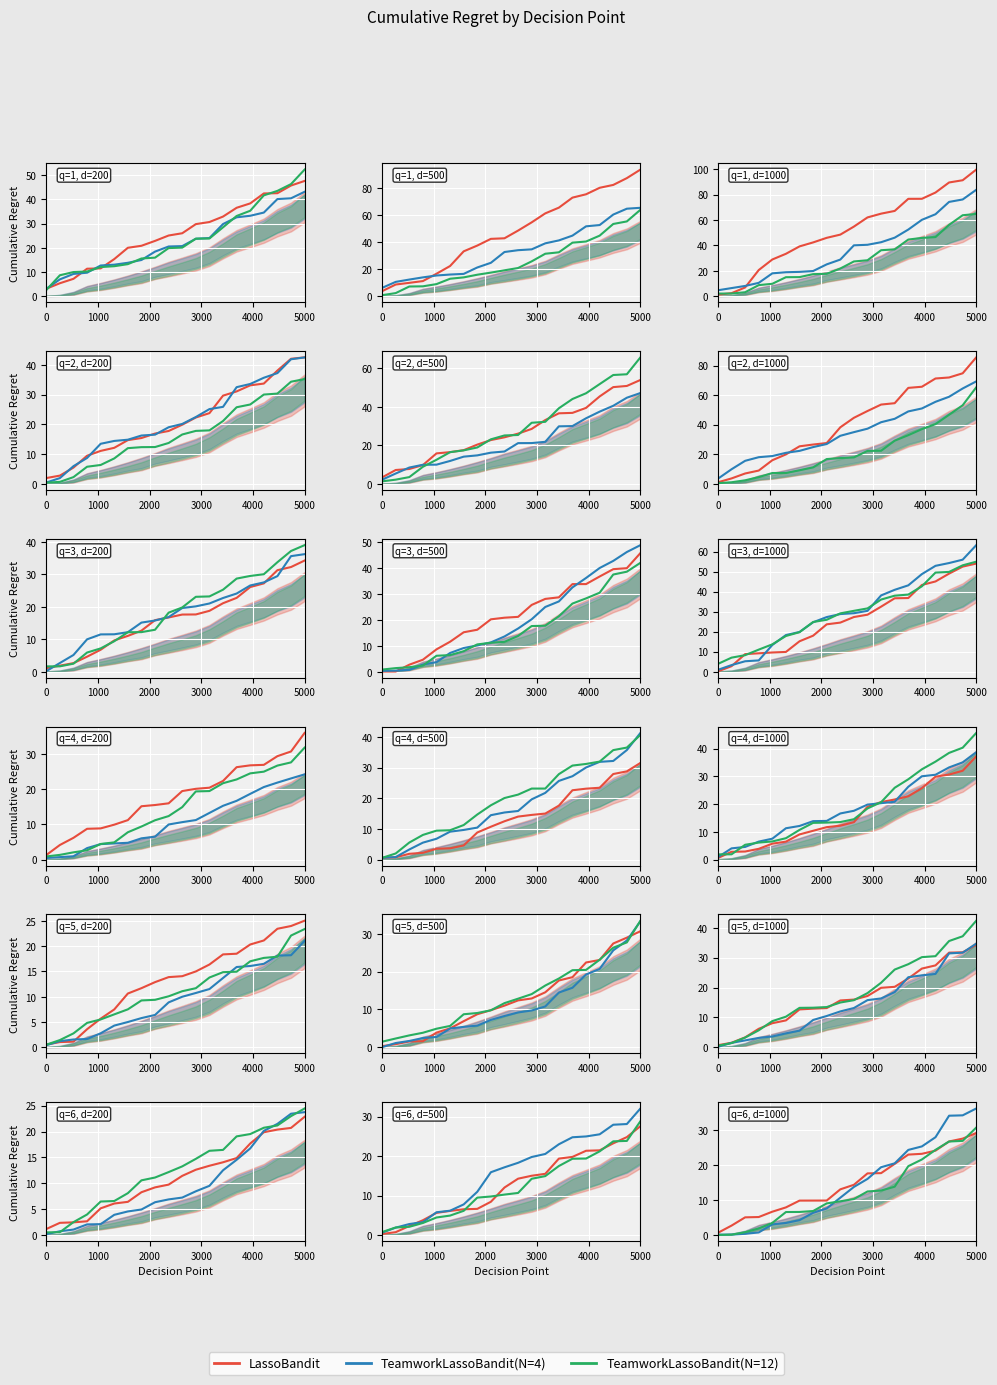

How many data points in LassoBandit are less than 14?

10